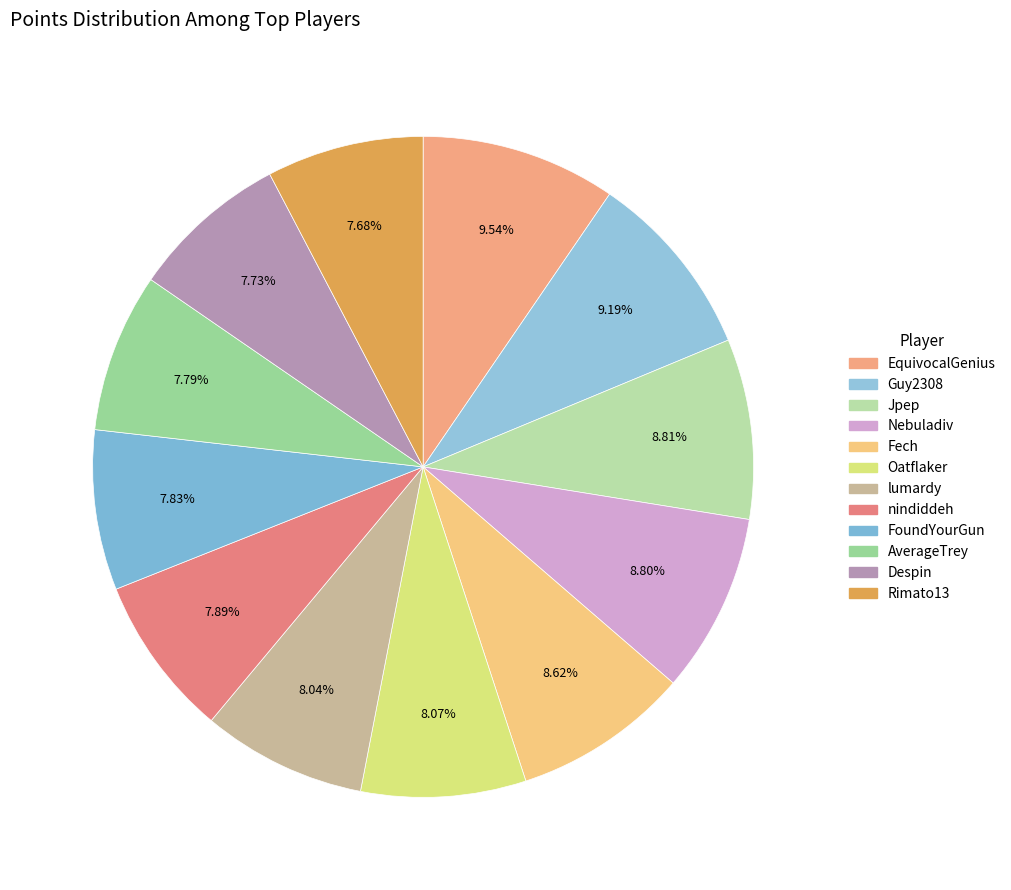

True or false: Nebuladiv accounts for 9% of the total.

True